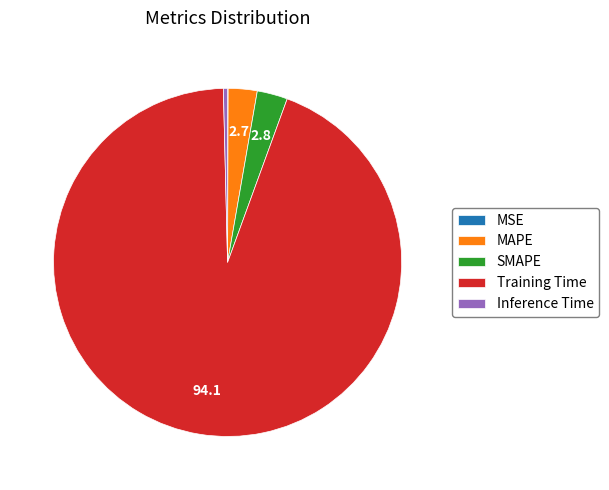

Which slice represents more than half of the pie?

Training Time